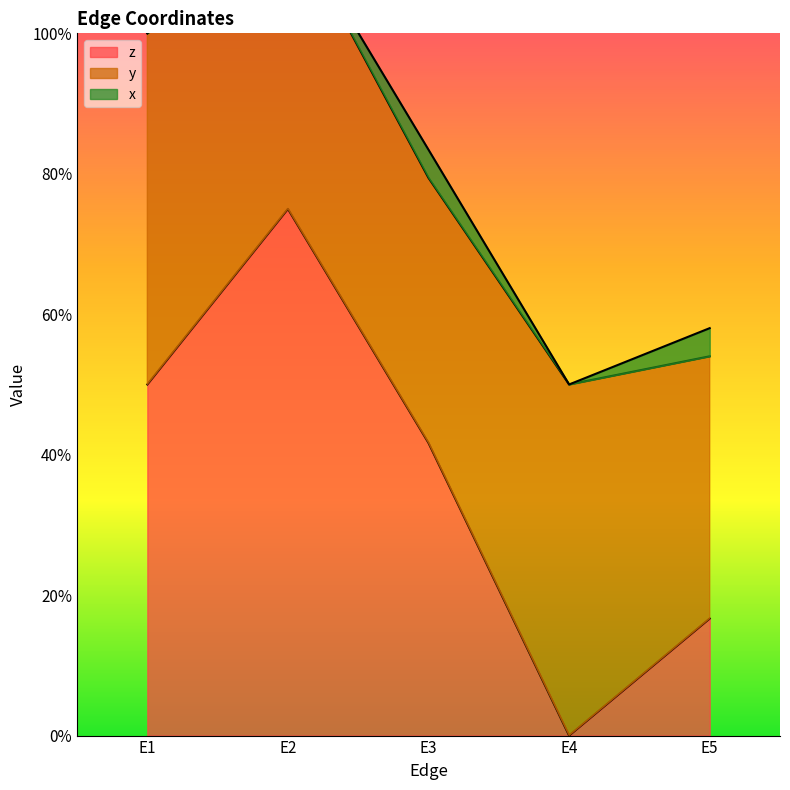

Which has a higher value, E3 or E1?

E1